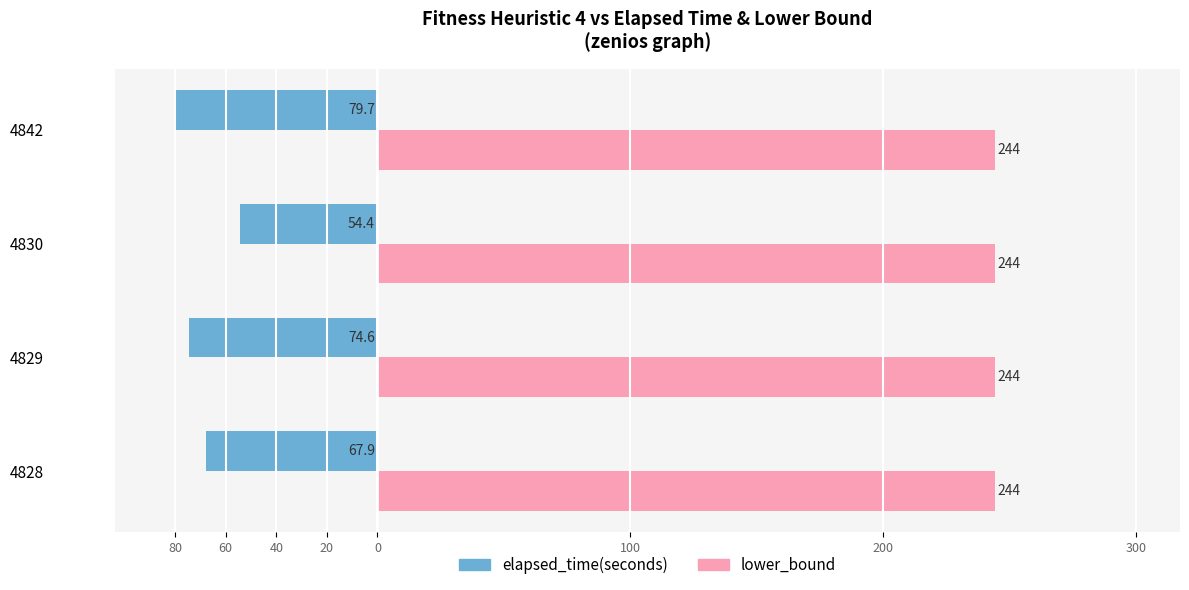

What are all the series names shown in the legend?

elapsed_time(seconds), lower_bound